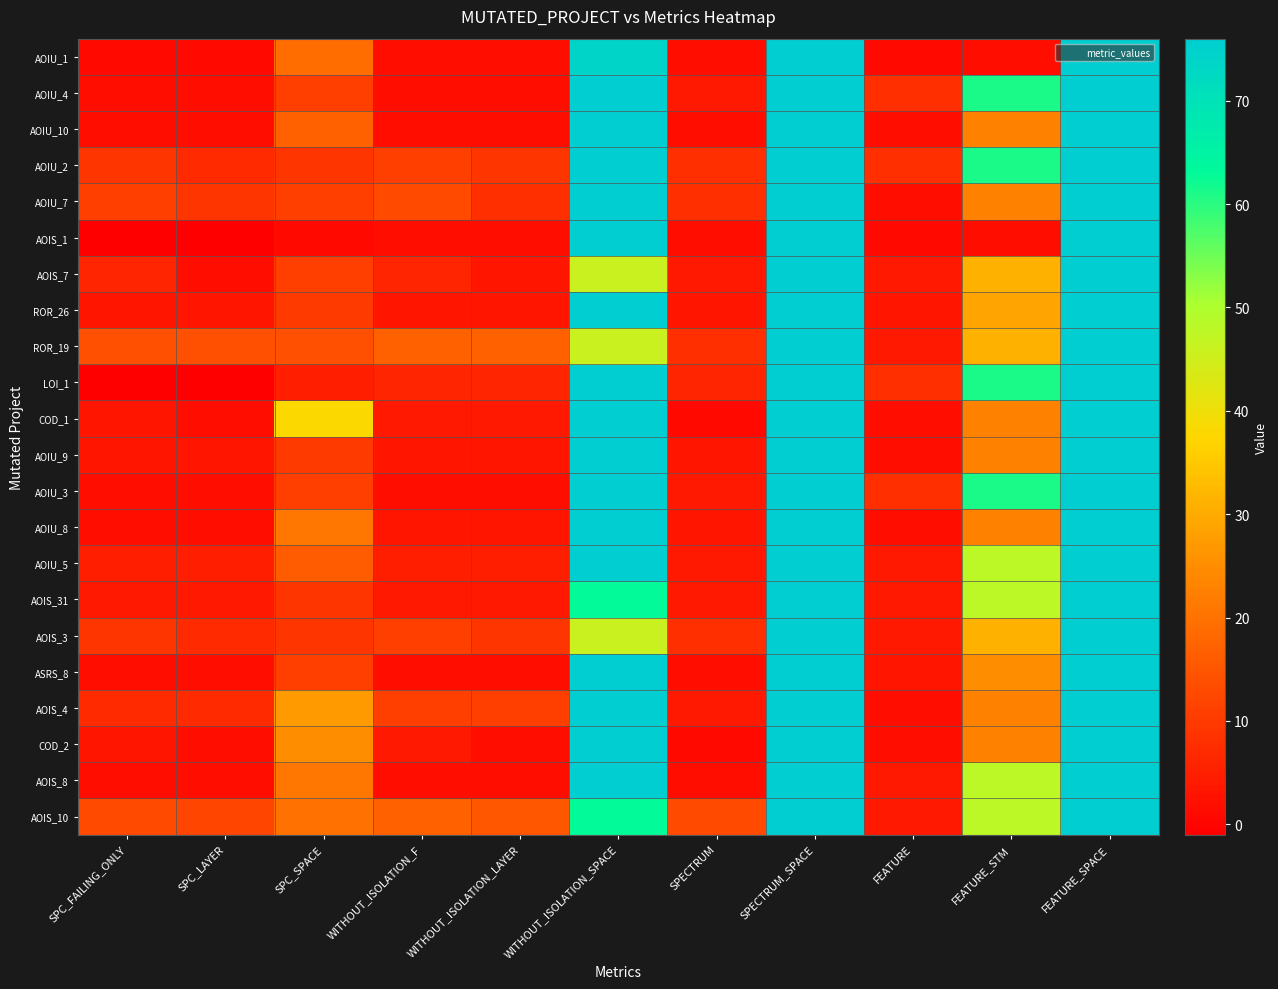

What is the difference between the highest and lowest values at FEATURE?

7